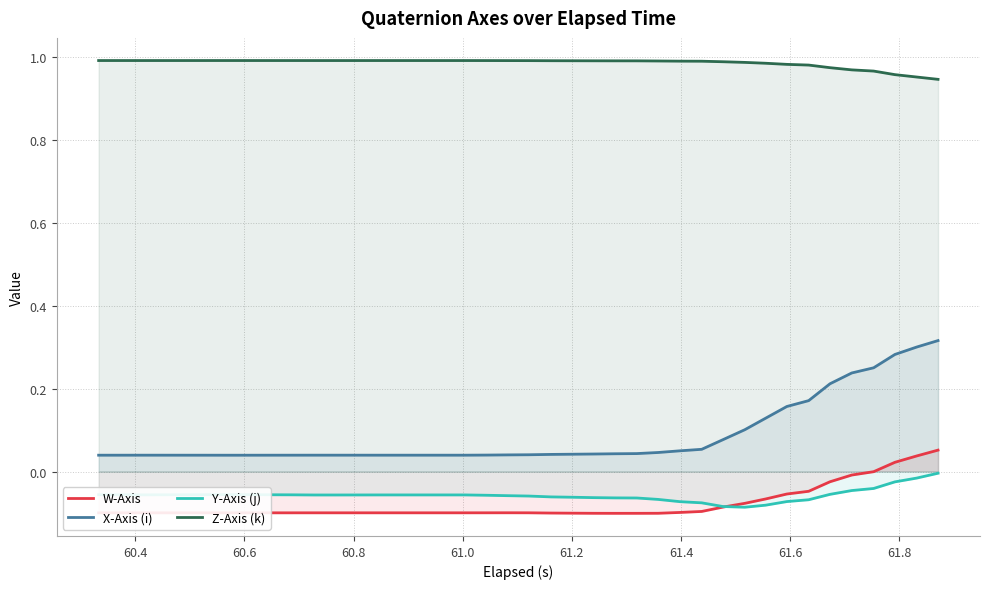

List the series in order of their peak value, highest first.

Z-Axis (k), X-Axis (i), W-Axis, Y-Axis (j)